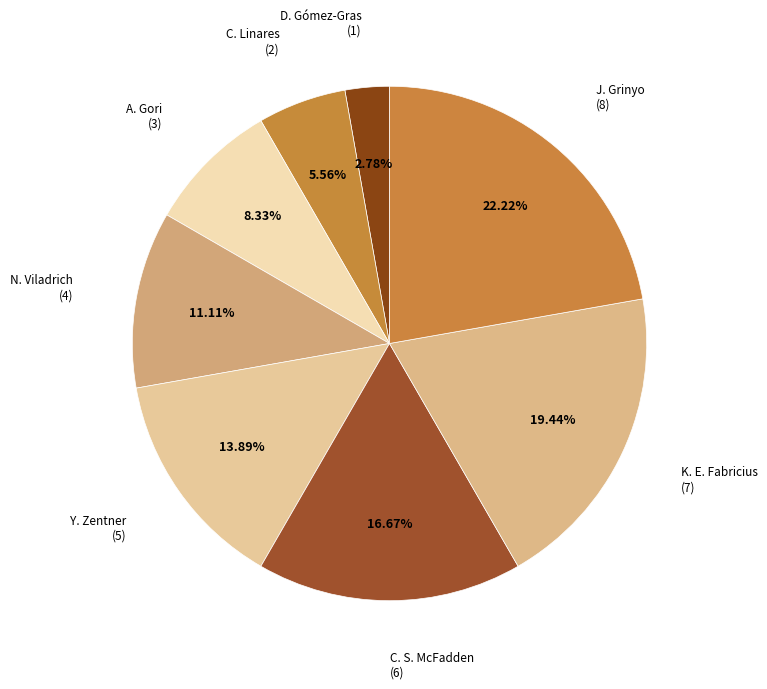

How many slices are in this pie chart?

8